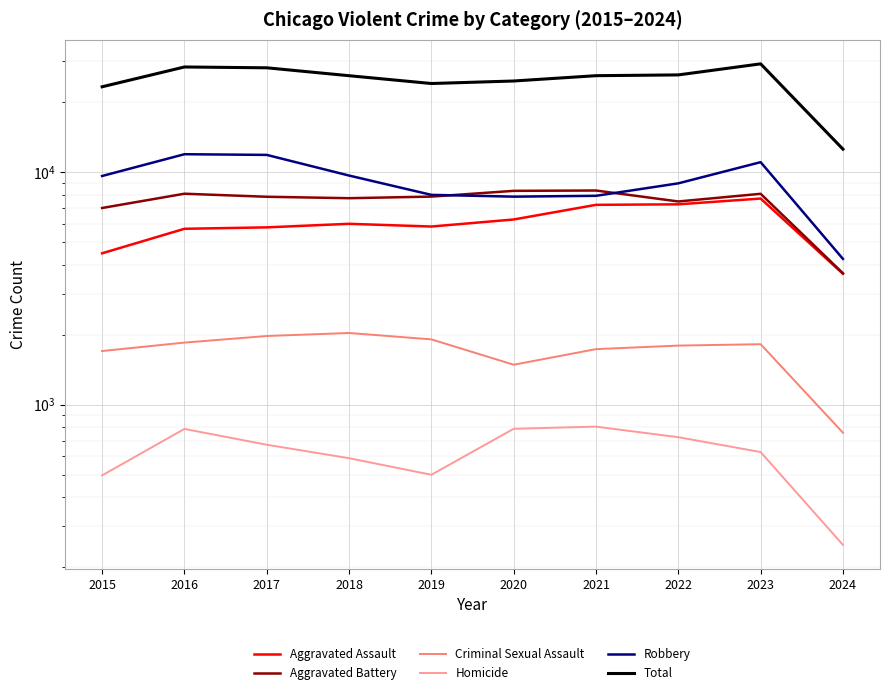

How many interior local valleys does the Aggravated Assault series have?

1